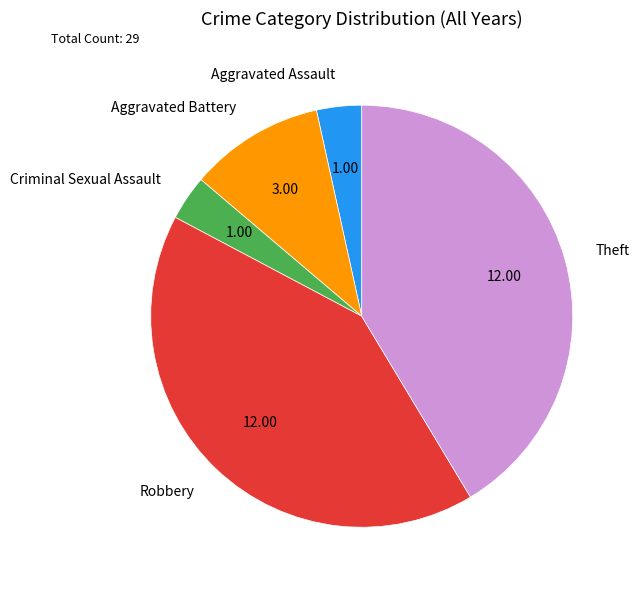

Does any single category account for the majority?

No